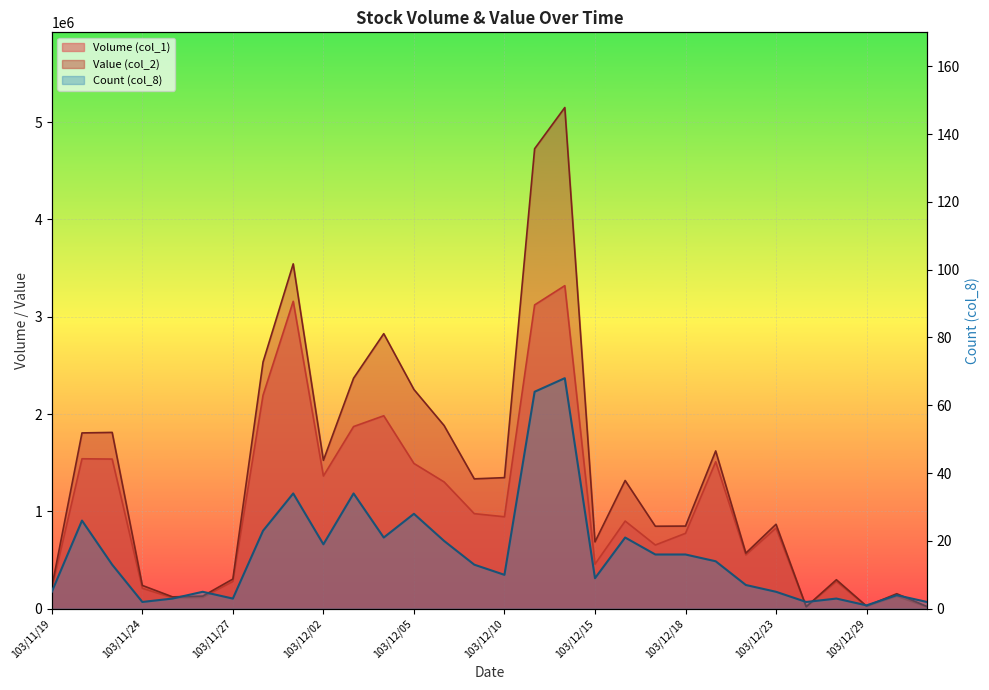

Where is the first local maximum for Value (col_2)?

103/11/21